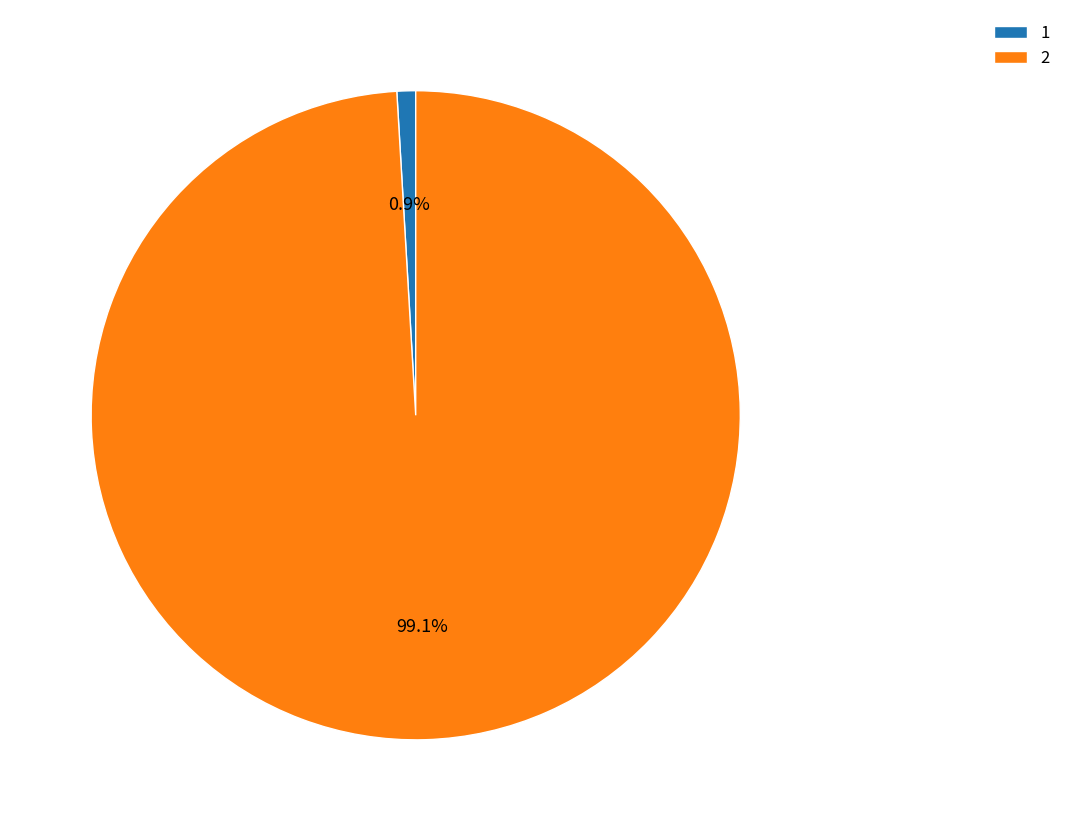

True or false: 1 accounts for 1% of the total.

True